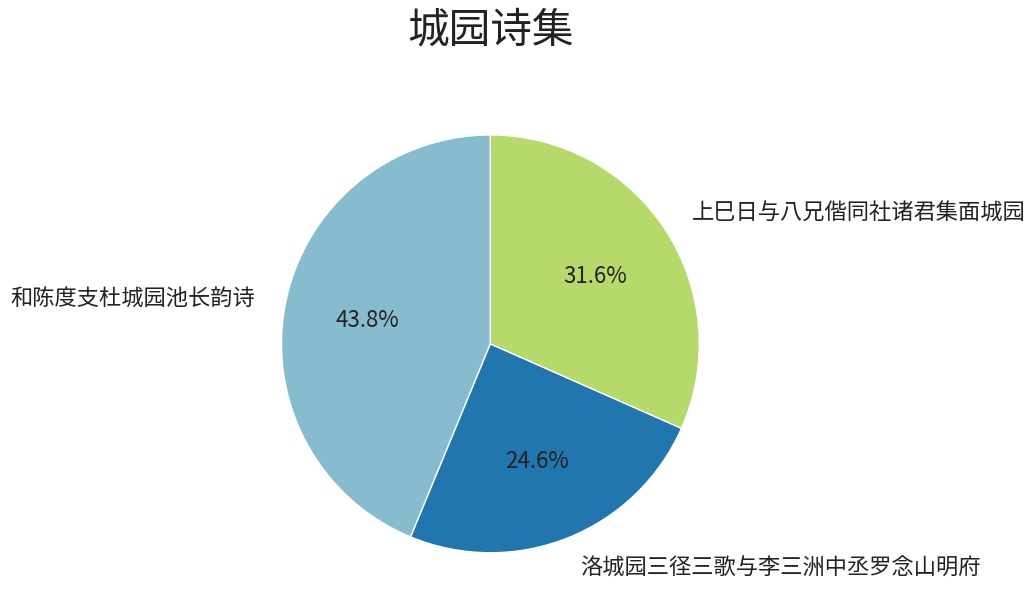

To the nearest percent, what percentage of the pie is 上巳日与八兄偕同社诸君集面城园?

32%